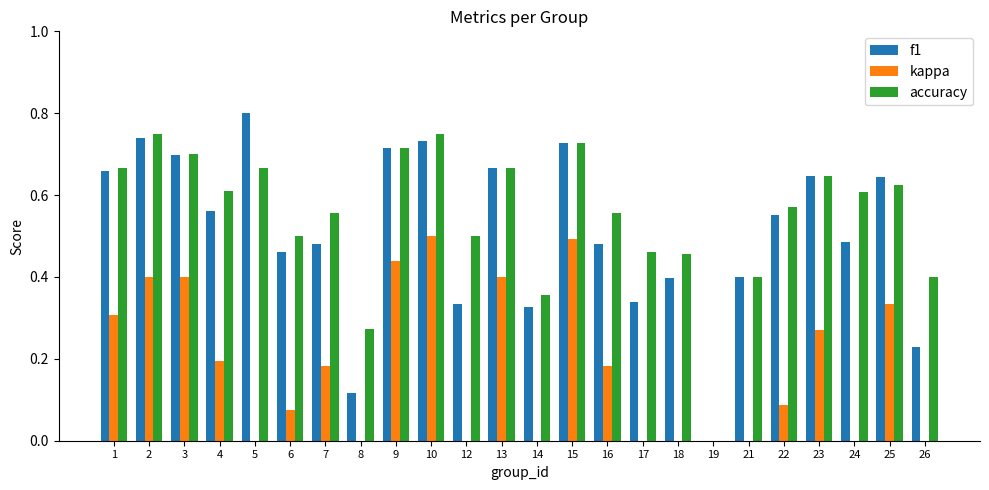

Count the number of data series in this chart.

3